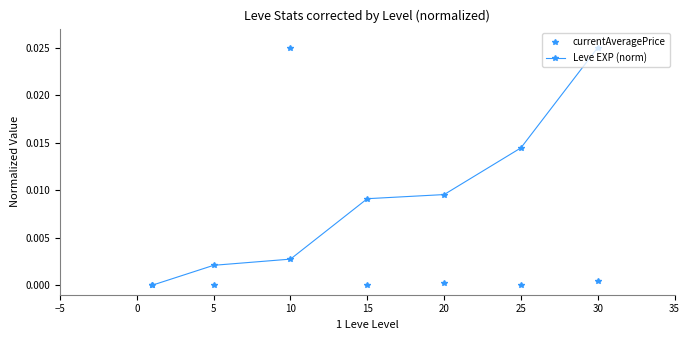

Is this an area chart (filled region under the line)?

No